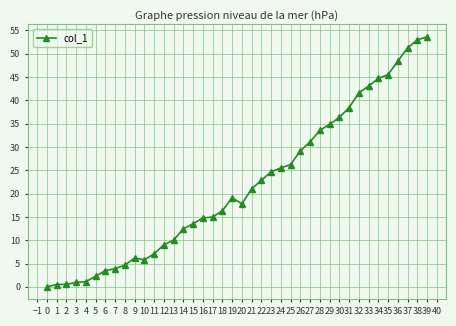

How many lines are shown in the chart?

1